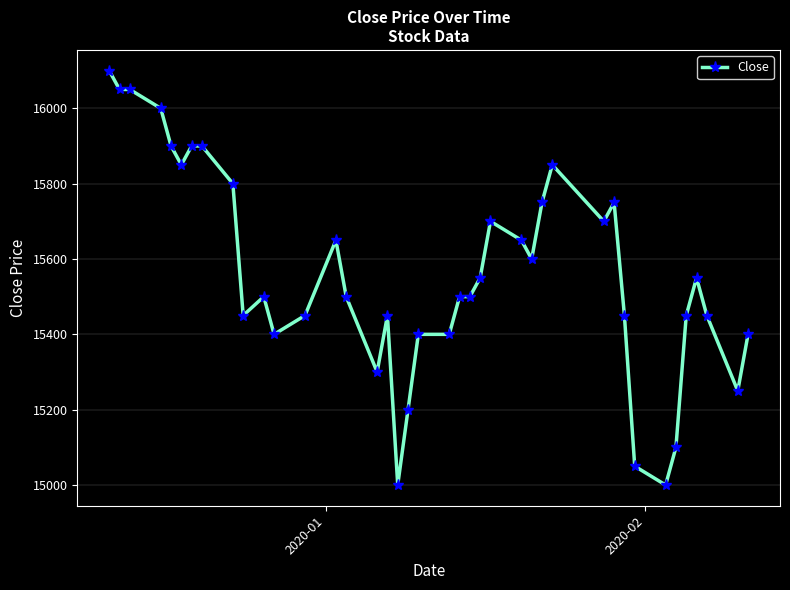

What is the difference between the maximum and minimum values?

1100